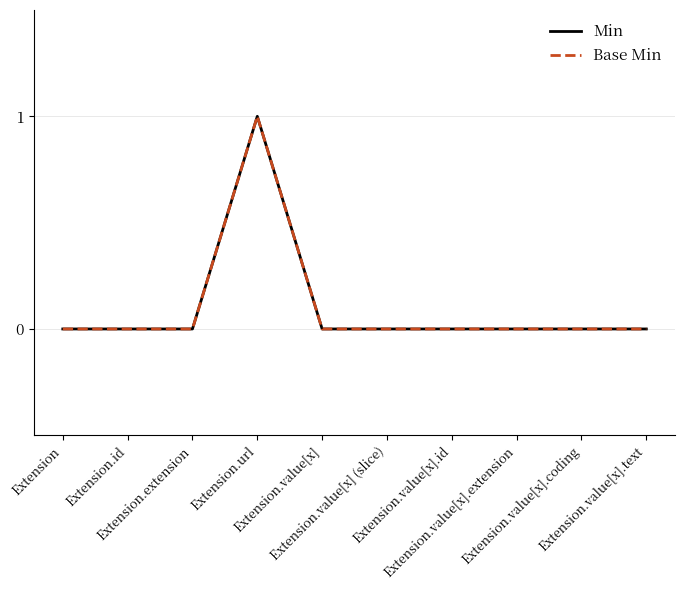

Which label corresponds to the smallest value in the chart?

Extension